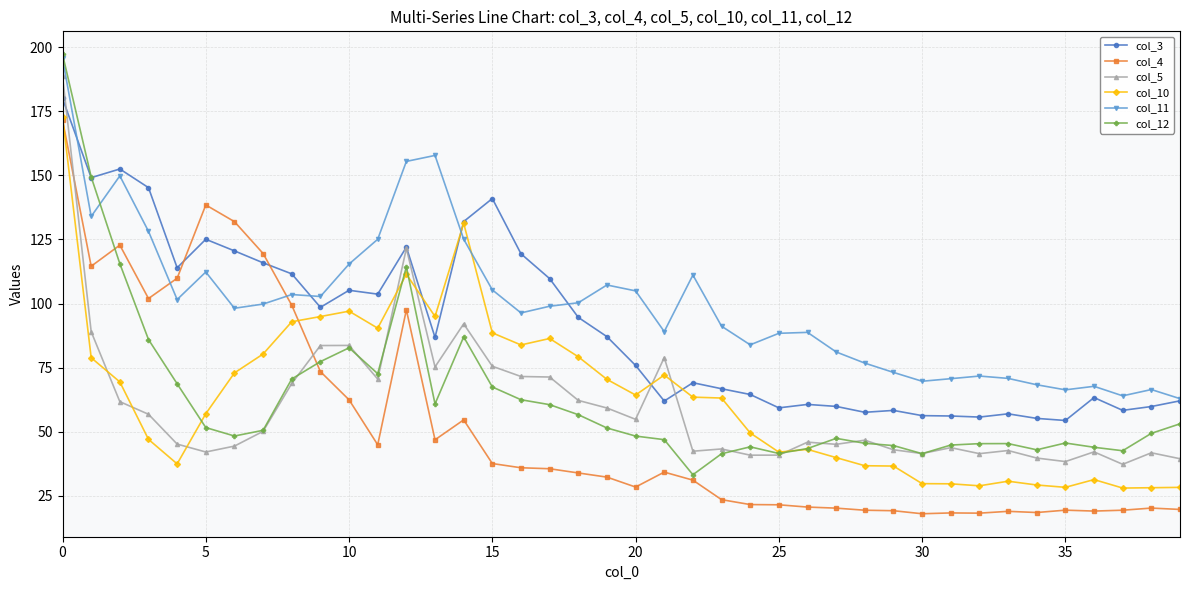

What is the greatest value displayed?

197.2